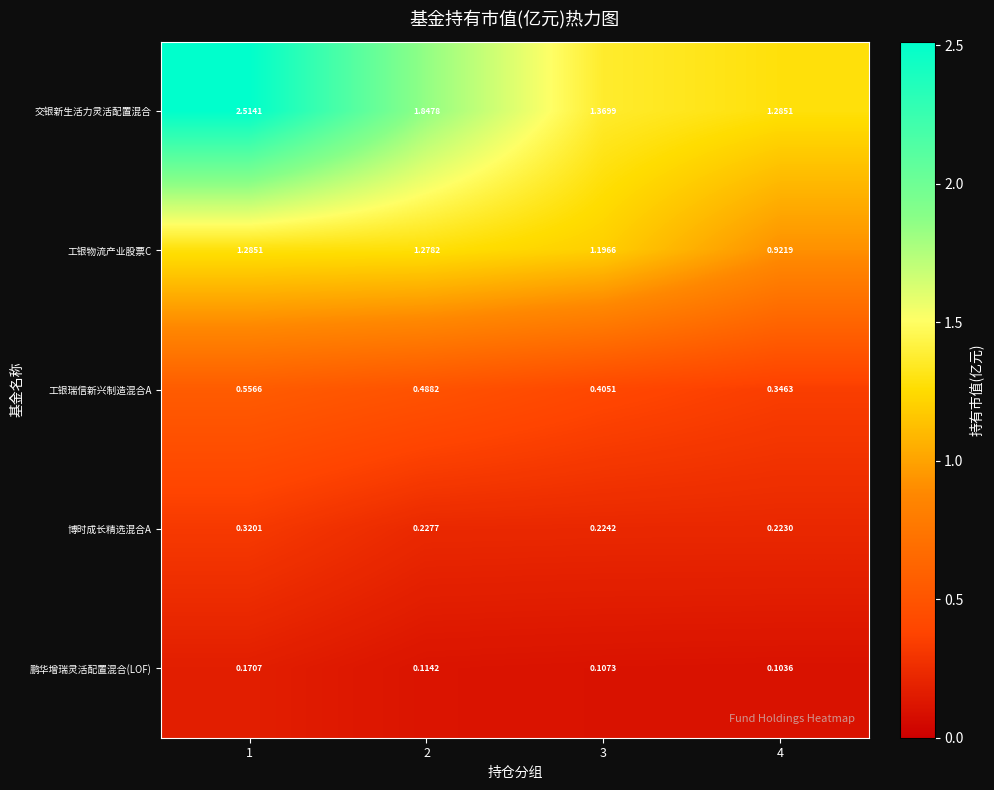

Count the number of categories in the chart.

4